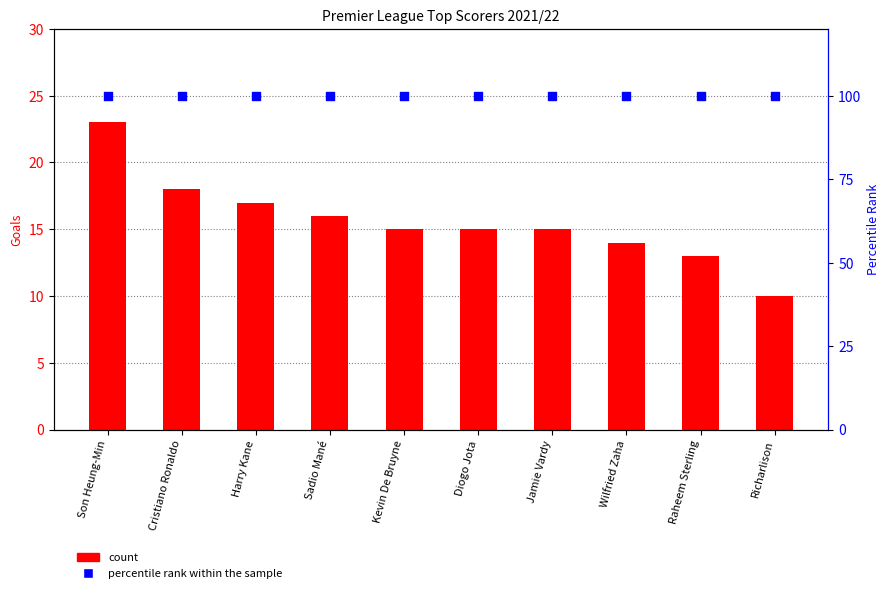

Which series contains the highest Y value?

percentile rank within the sample